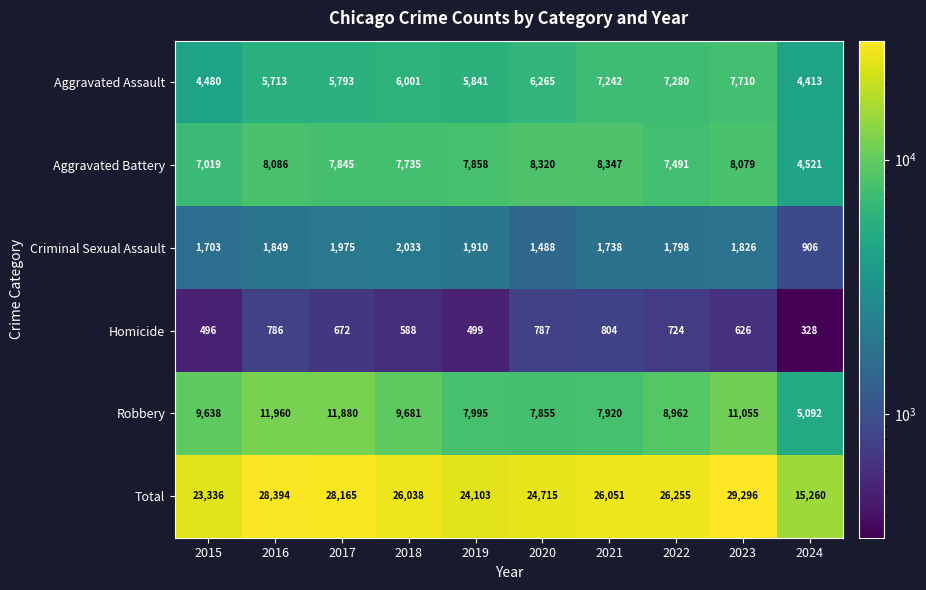

List the series in order of their peak value, highest first.

Total, Robbery, Aggravated Battery, Aggravated Assault, Criminal Sexual Assault, Homicide